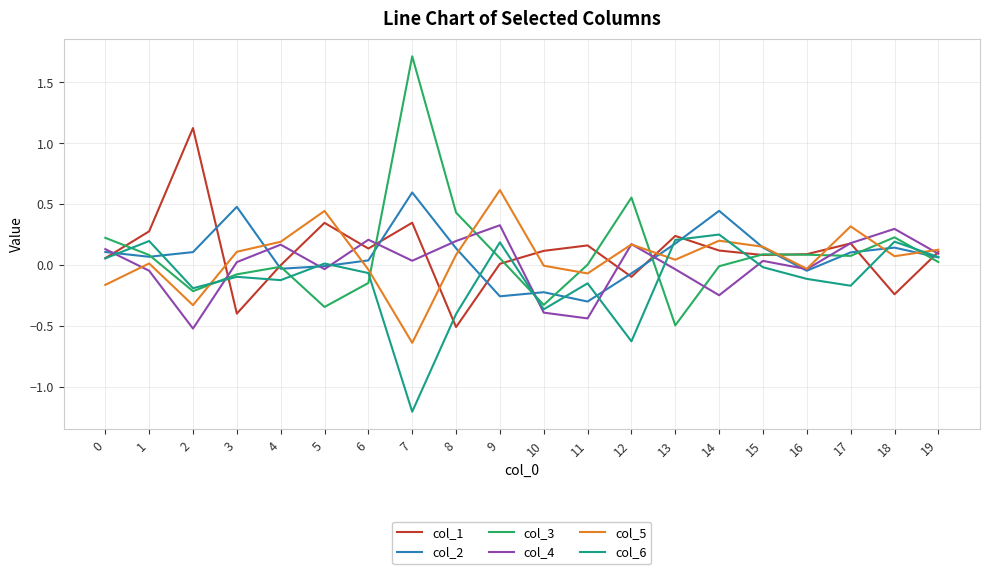

The value of col_5 at 3 is 0.1. True or false?

True